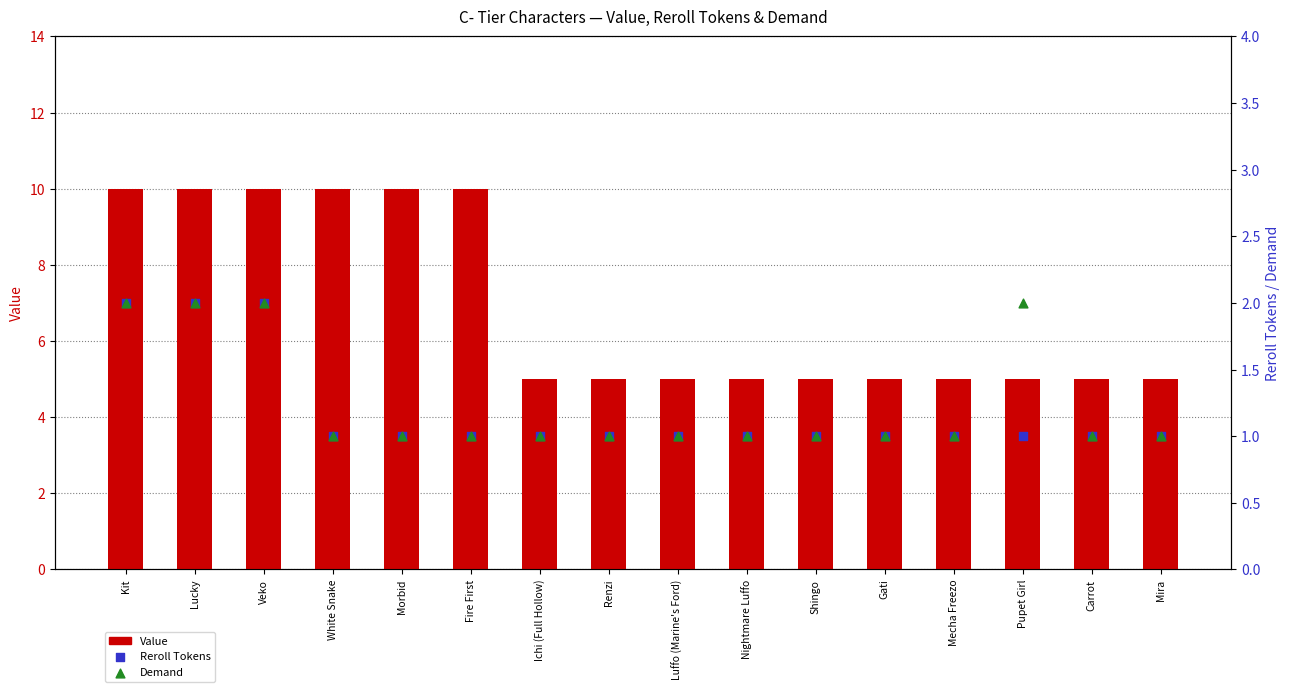

Which series reaches the maximum Y coordinate?

Value